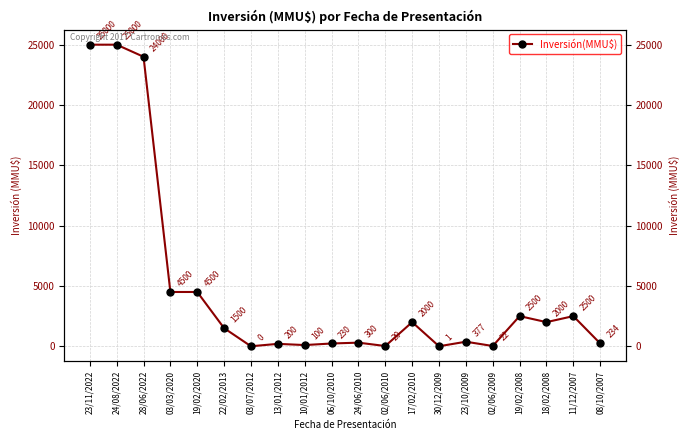

Rank the categories by value from lowest to highest.

03/07/2012, 30/12/2009, 02/06/2010, 02/06/2009, 10/01/2012, 13/01/2012, 06/10/2010, 08/10/2007, 24/06/2010, 23/10/2009, 22/02/2013, 17/02/2010, 18/02/2008, 19/02/2008, 11/12/2007, 03/03/2020, 19/02/2020, 28/06/2022, 23/11/2022, 24/08/2022